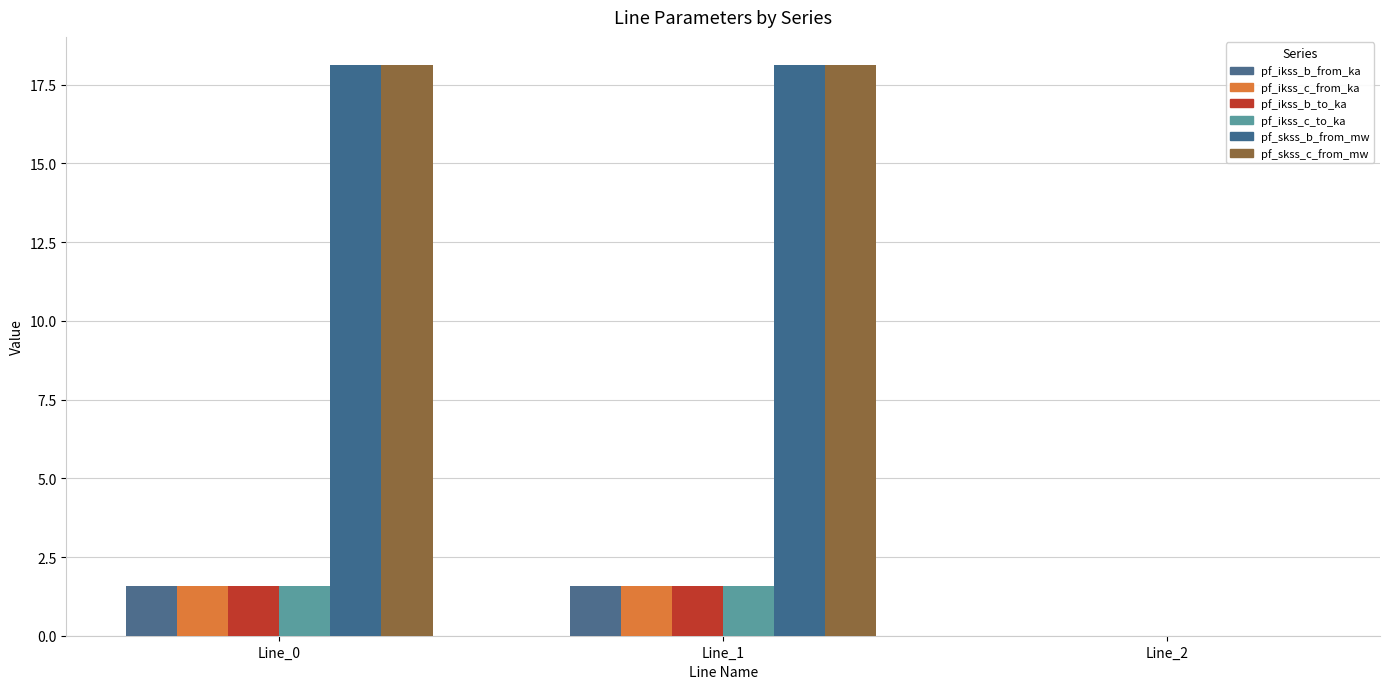

Reading left to right, extract all data points from this chart.

pf_ikss_b_from_ka: Line_0=1.6	Line_1=1.6	Line_2=0.0
pf_ikss_c_from_ka: Line_0=1.6	Line_1=1.6	Line_2=0.0
pf_ikss_b_to_ka: Line_0=1.6	Line_1=1.6	Line_2=0.0
pf_ikss_c_to_ka: Line_0=1.6	Line_1=1.6	Line_2=0.0
pf_skss_b_from_mw: Line_0=18.1	Line_1=18.1	Line_2=0.0
pf_skss_c_from_mw: Line_0=18.1	Line_1=18.1	Line_2=0.0